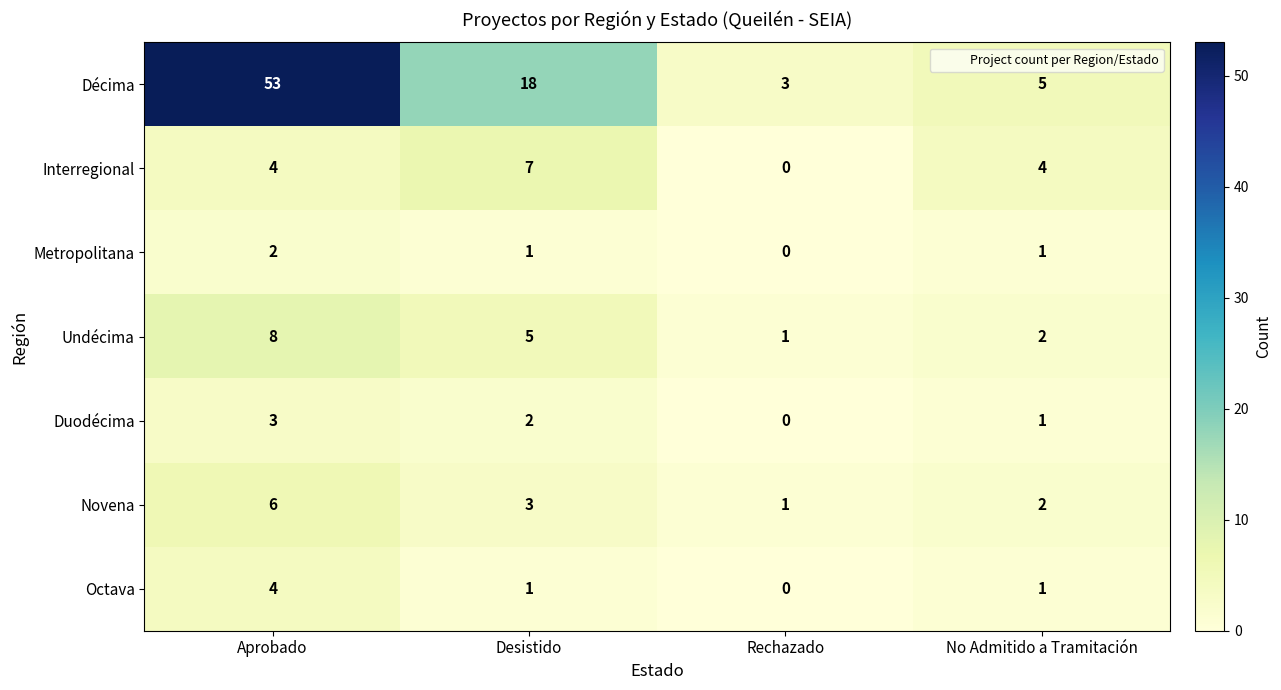

Is it true that Duodécima equals 2 at Desistido?

True